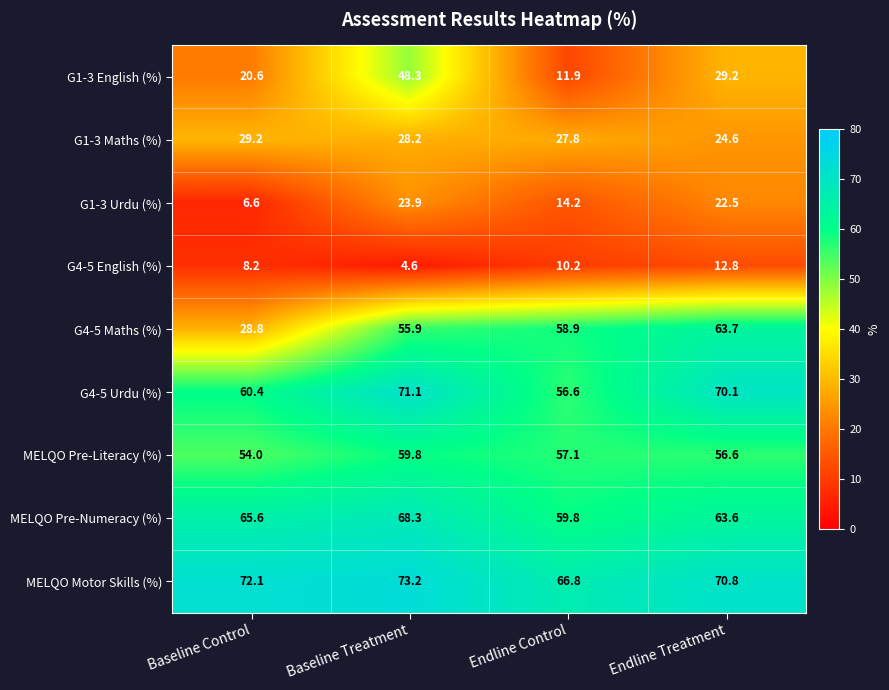

What is the difference between the highest and lowest values at Endline Control?

56.6